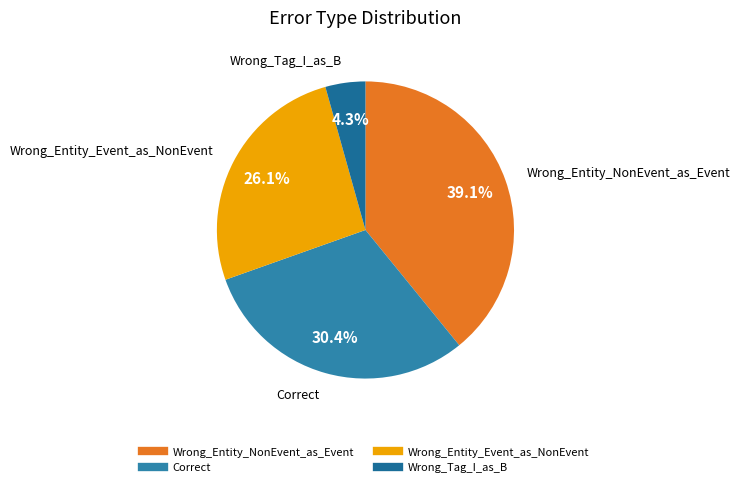

Rank the categories by value from lowest to highest.

Wrong_Tag_I_as_B, Wrong_Entity_Event_as_NonEvent, Correct, Wrong_Entity_NonEvent_as_Event